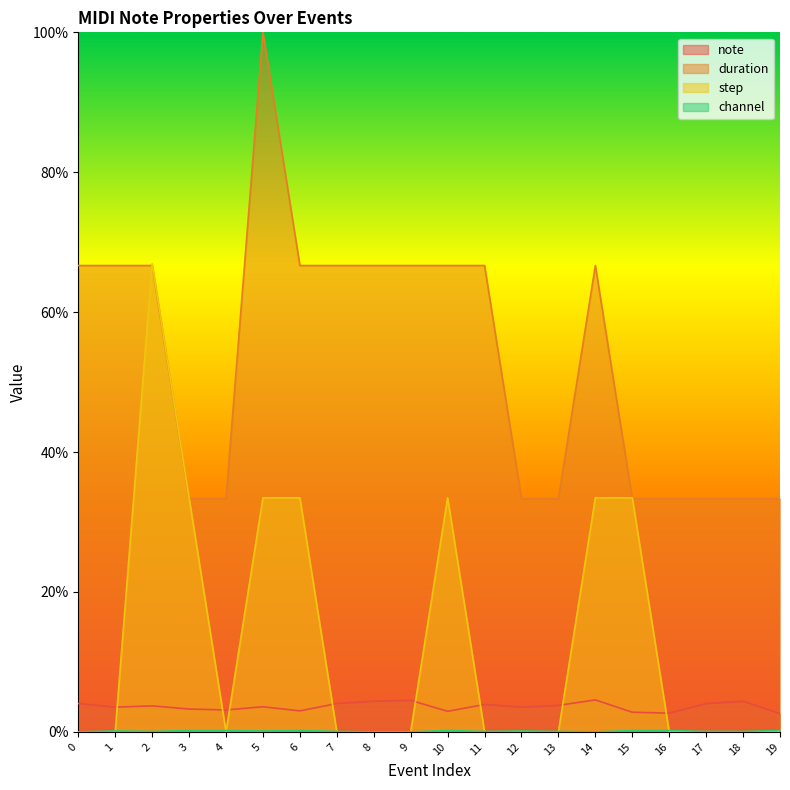

Reading left to right, what are all the values shown in this chart?

note: 0=4.1	1=3.5	2=3.7	3=3.3	4=3.1	5=3.6	6=3.0	7=4.1	8=4.4	9=4.5	10=2.9	11=3.9	12=3.5	13=3.8	14=4.6	15=2.8	16=2.7	17=4.1	18=4.4	19=2.6
duration: 0=66.7	1=66.7	2=66.7	3=33.3	4=33.3	5=100.0	6=66.7	7=66.7	8=66.7	9=66.7	10=66.7	11=66.7	12=33.3	13=33.3	14=66.7	15=33.3	16=33.3	17=33.3	18=33.3	19=33.3
step: 0=0.0	1=0.0	2=66.9	3=33.5	4=0.0	5=33.5	6=33.5	7=0.0	8=0.0	9=0.0	10=33.5	11=0.0	12=0.0	13=0.0	14=33.5	15=33.5	16=0.0	17=0.0	18=0.0	19=0.0
channel: 0=0.0	1=0.1	2=0.1	3=0.2	4=0.2	5=0.1	6=0.2	7=0.1	8=0.0	9=0.0	10=0.2	11=0.1	12=0.1	13=0.1	14=0.0	15=0.2	16=0.2	17=0.1	18=0.1	19=0.2